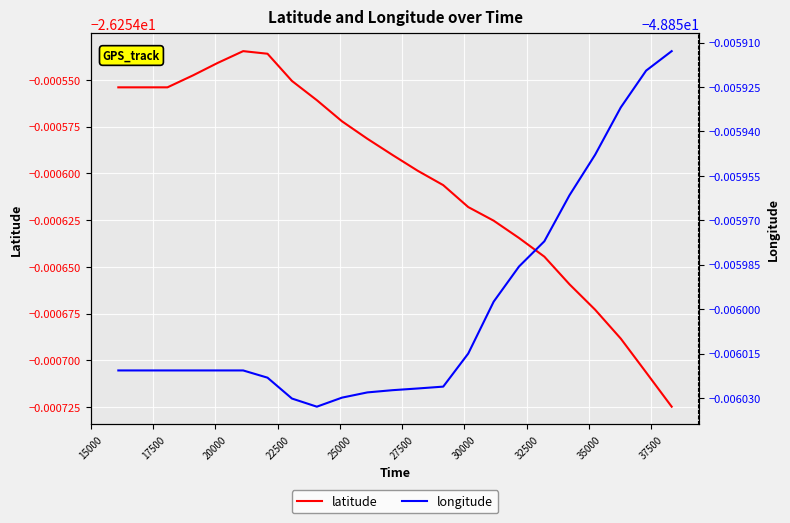

True or false: longitude and latitude cross at least once.

False